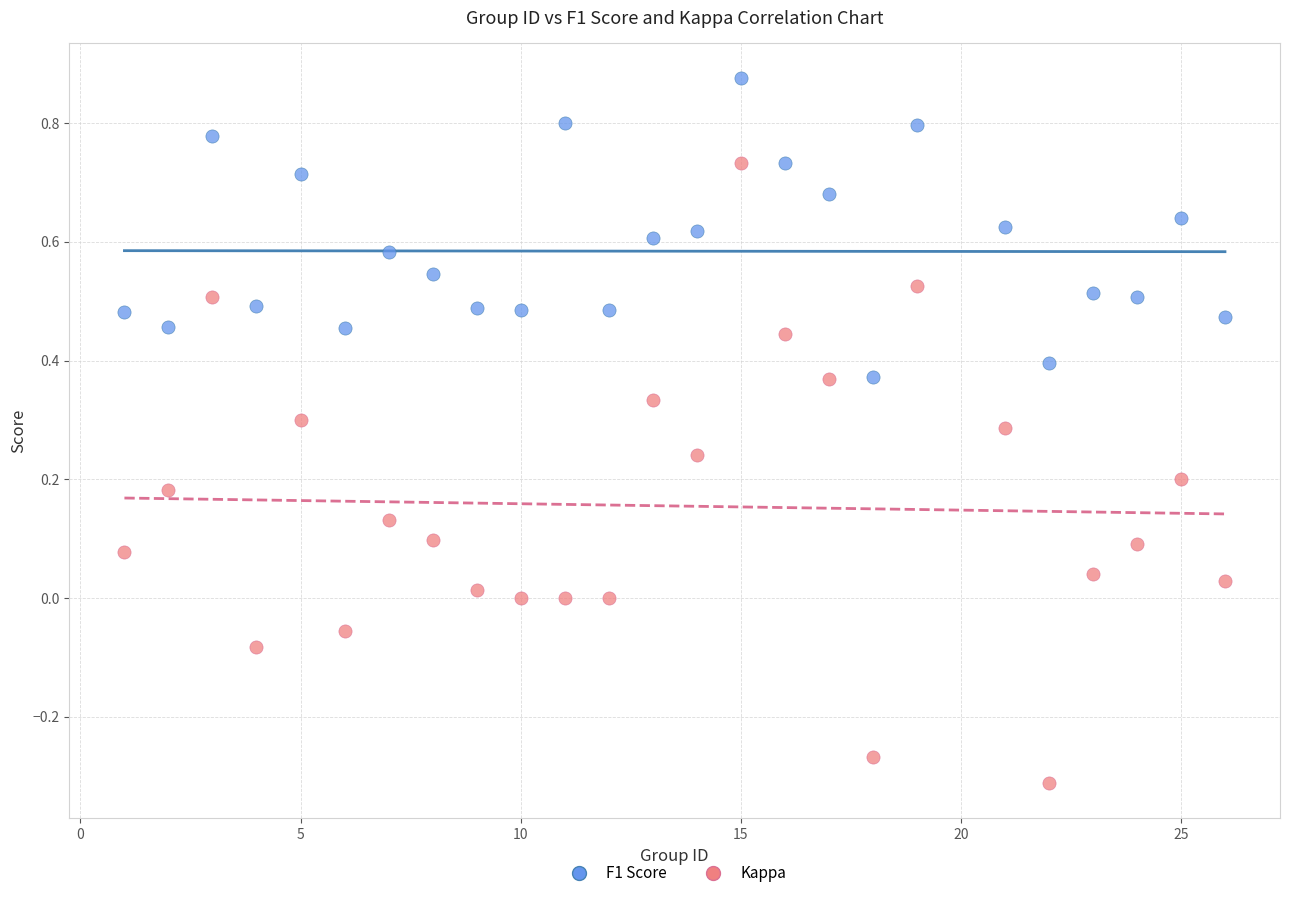

Which series contains the lowest Y value?

Kappa